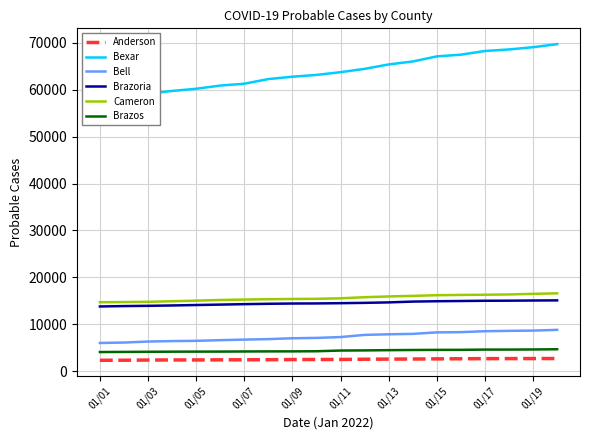

How many lines are shown in the chart?

6